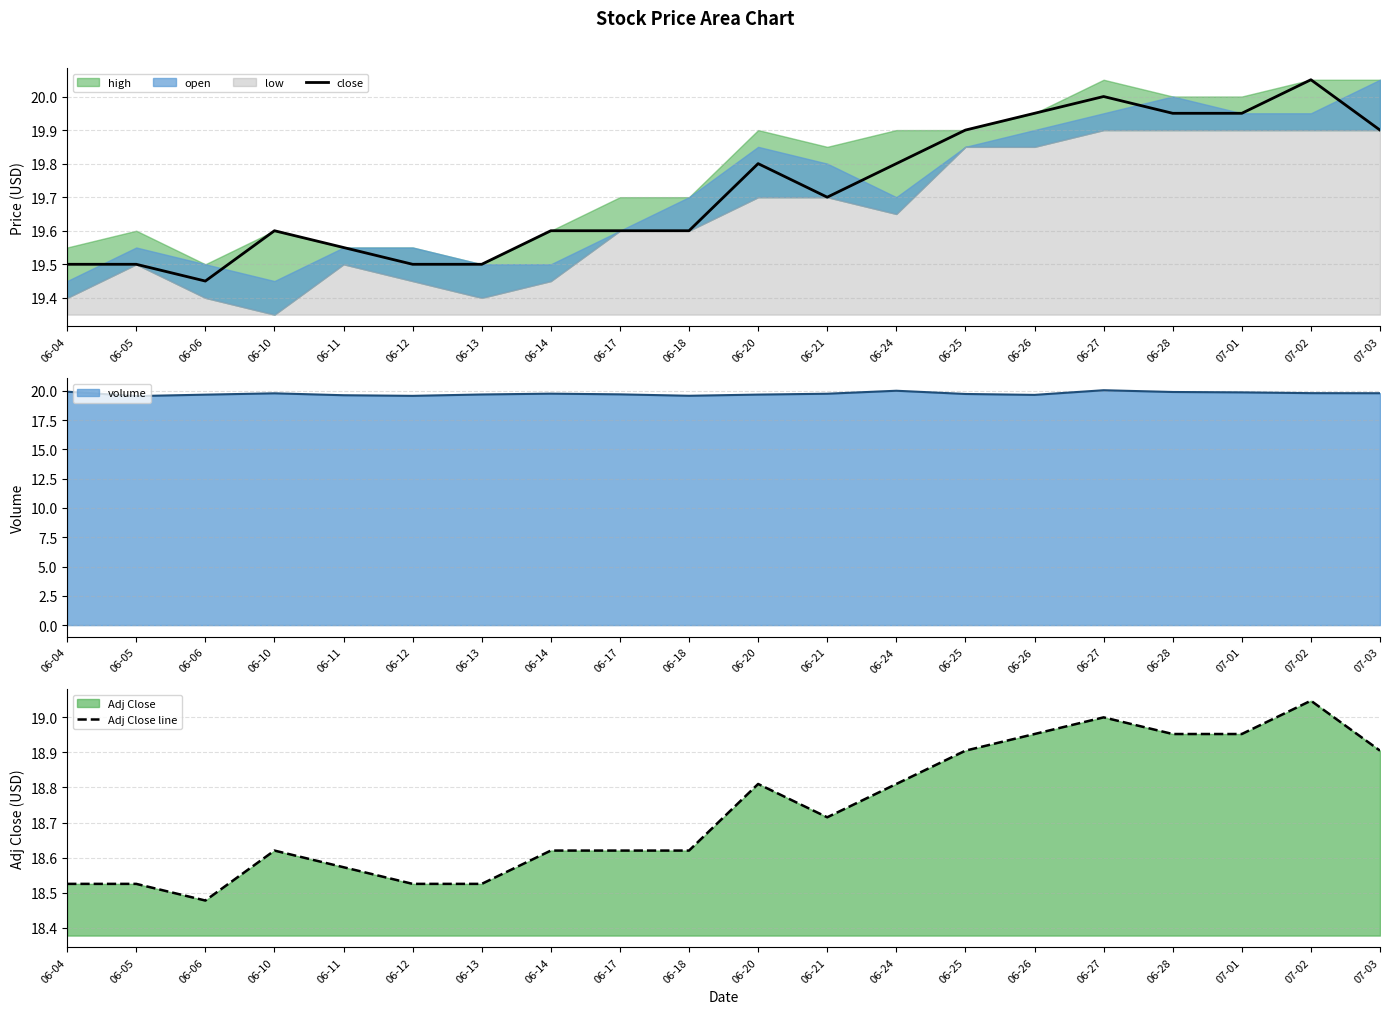

True or false: Adj Close line and close intersect in this chart.

False